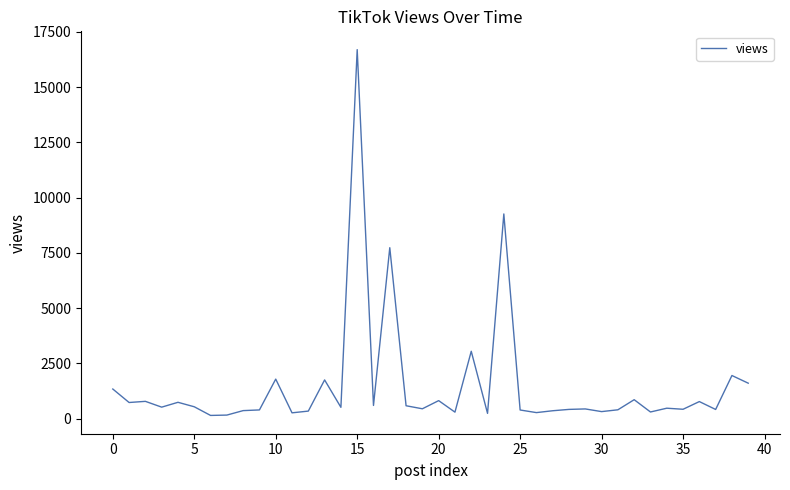

What is the maximum value shown in the chart?

16700